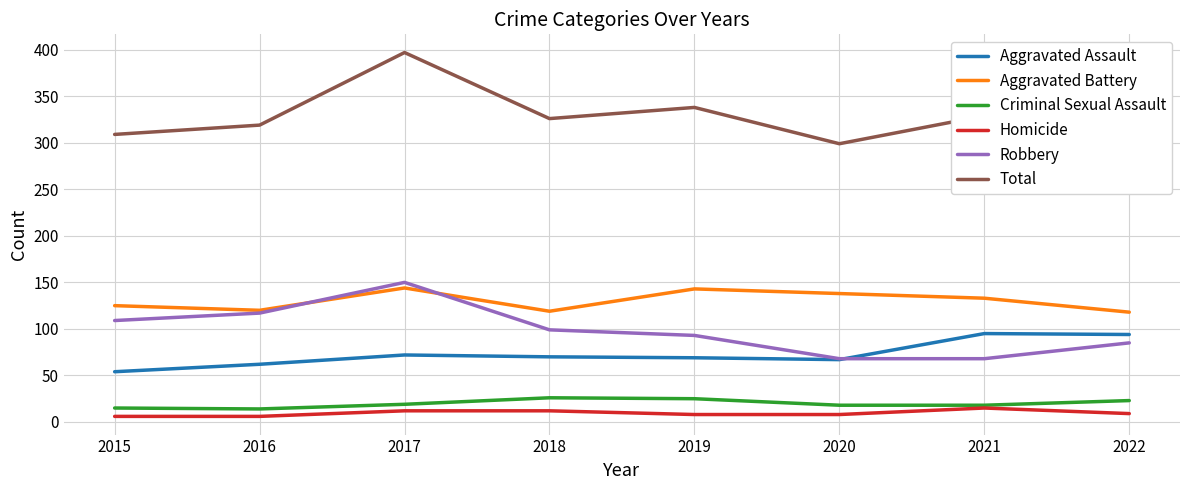

The value of Criminal Sexual Assault at 2020 is 18. True or false?

True